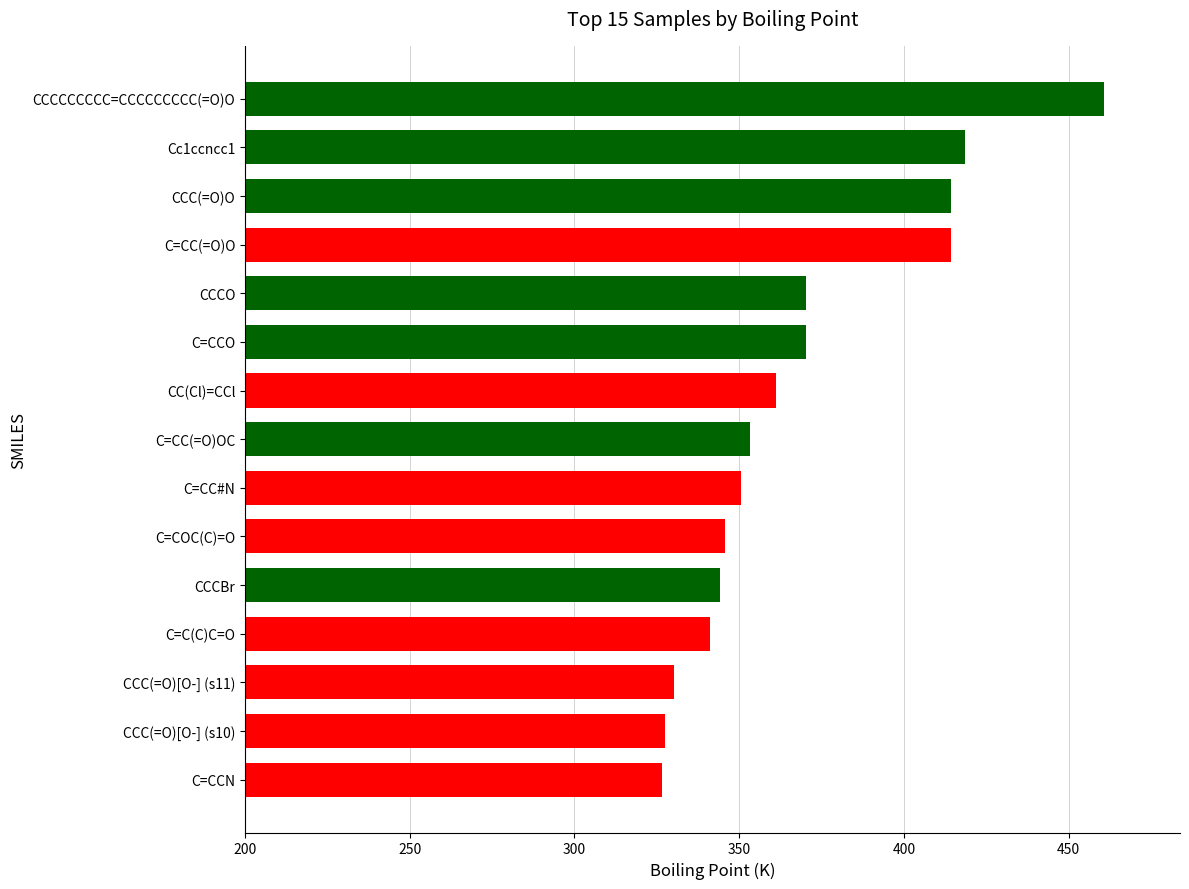

What is the sum of all values?

5528.5